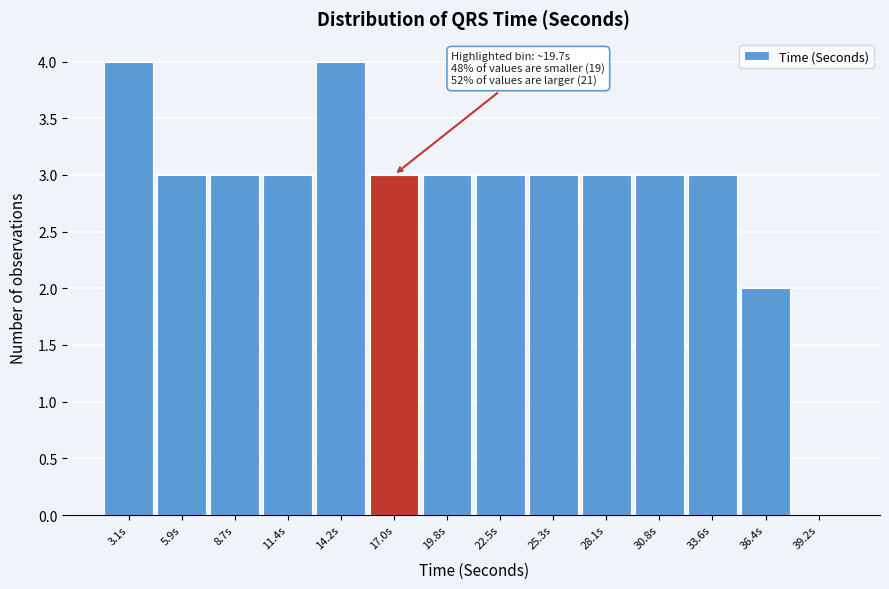

Reading right to left, what are all the values shown in this chart?

39.2s=0	36.4s=2	33.6s=3	30.8s=3	28.1s=3	25.3s=3	22.5s=3	19.8s=3	17.0s=3	14.2s=4	11.4s=3	8.7s=3	5.9s=3	3.1s=4